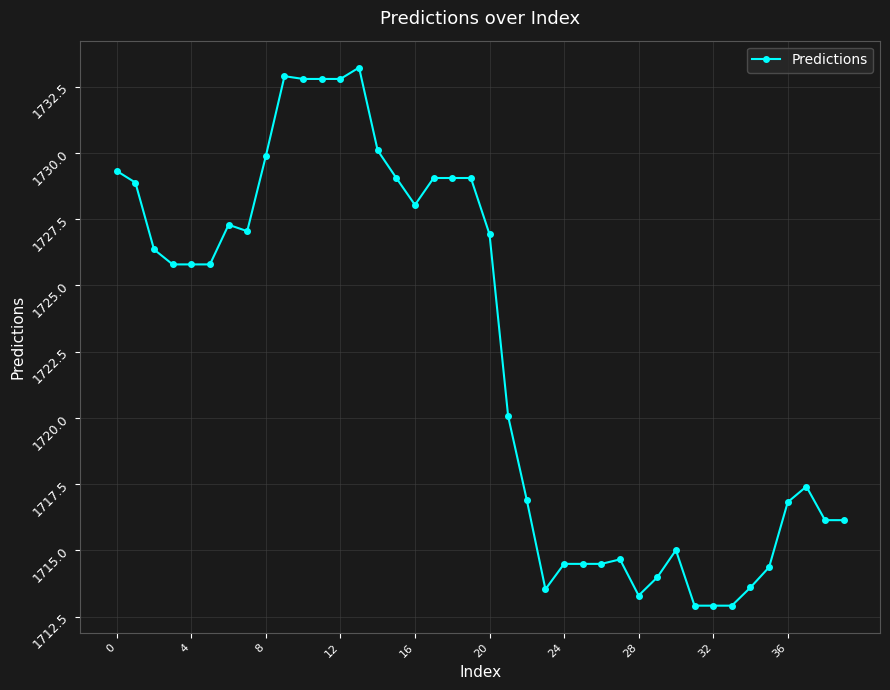

Is this an area chart (filled region under the line)?

No